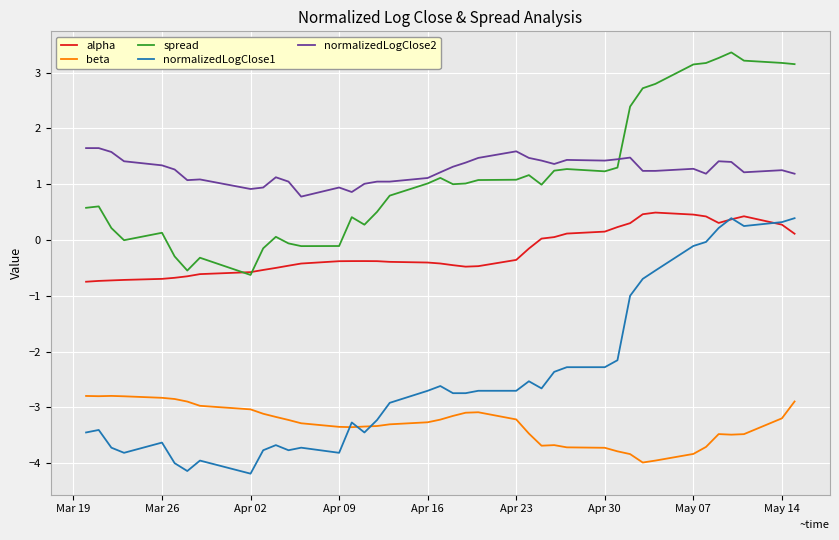

Count the number of data series in this chart.

5